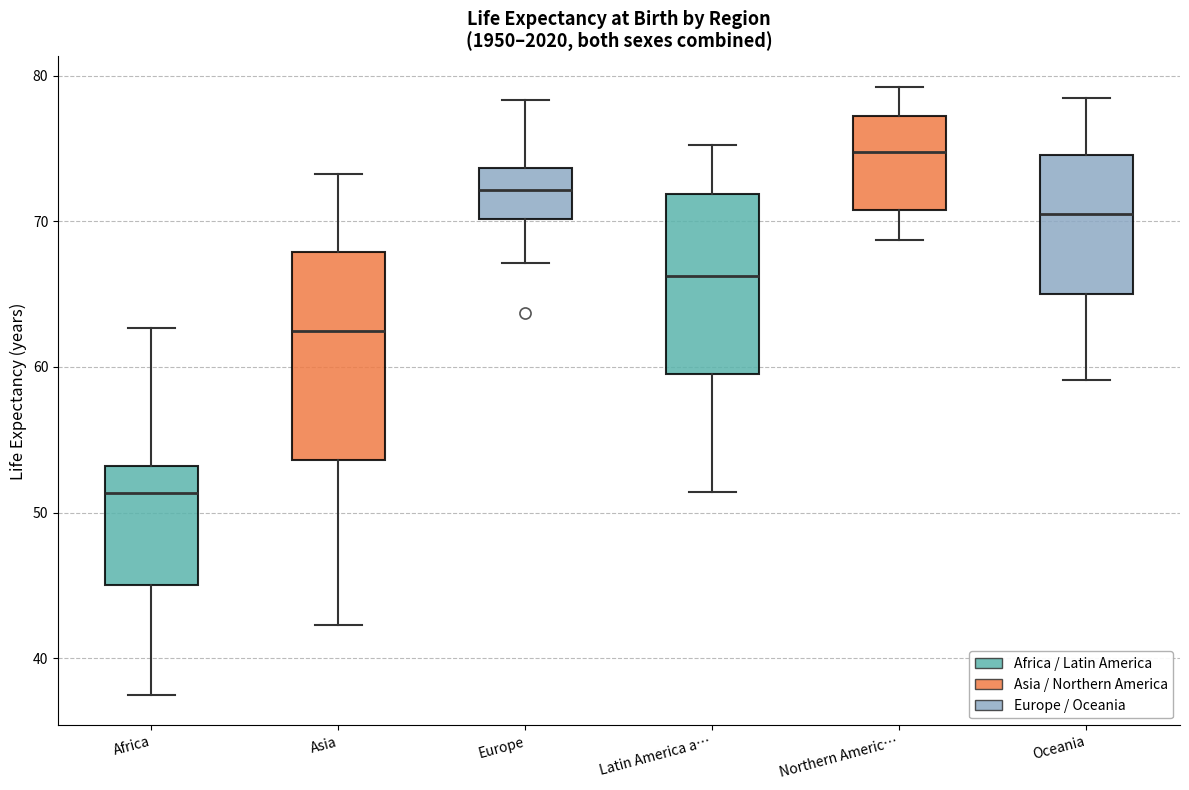

Where does the median line of the box for Oceania sit on the y-axis? The values are not printed on the chart, so give them approximately, as read against the axis.

70